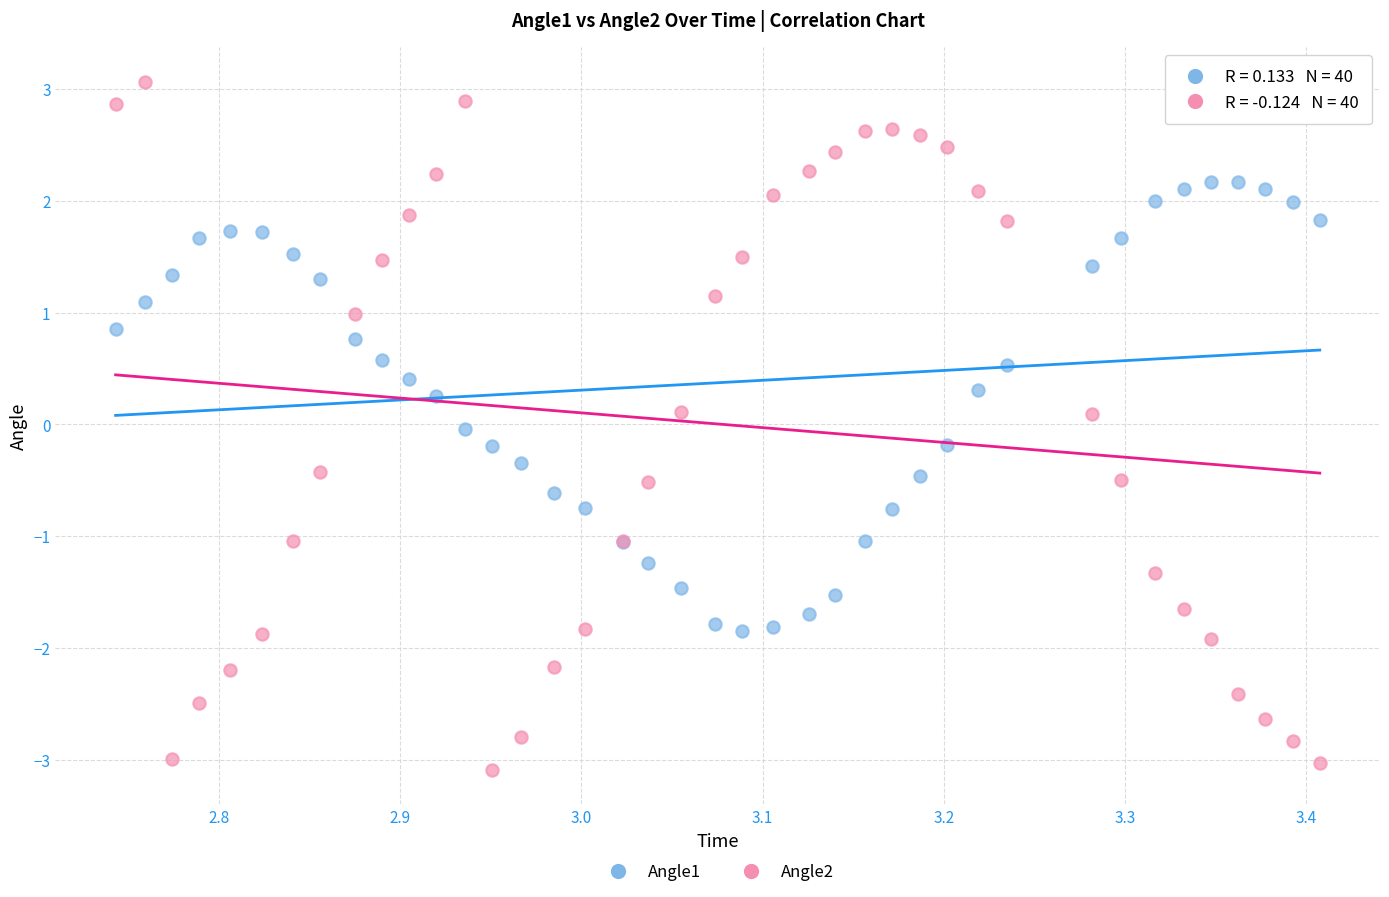

What is the X range (max minus min) for the scatter plot?

0.7